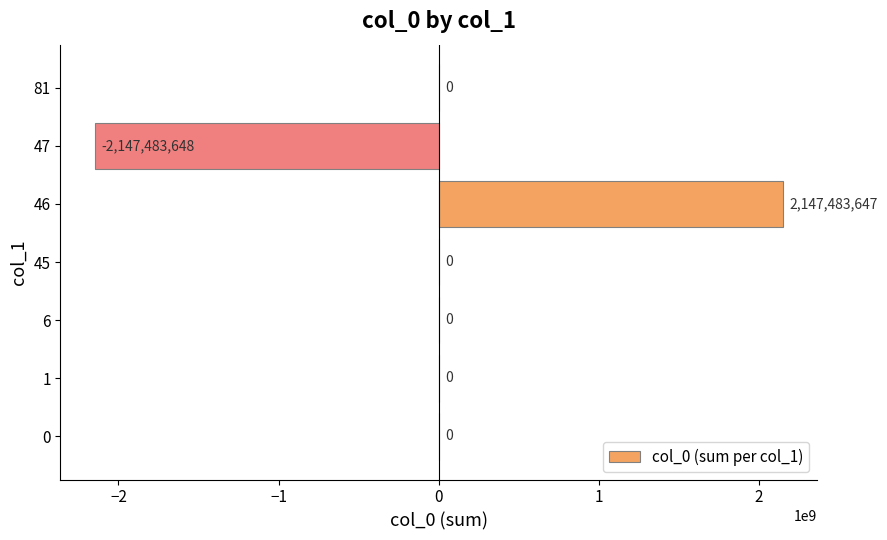

What is the sum of the values at 47 and 81?

-2147483648